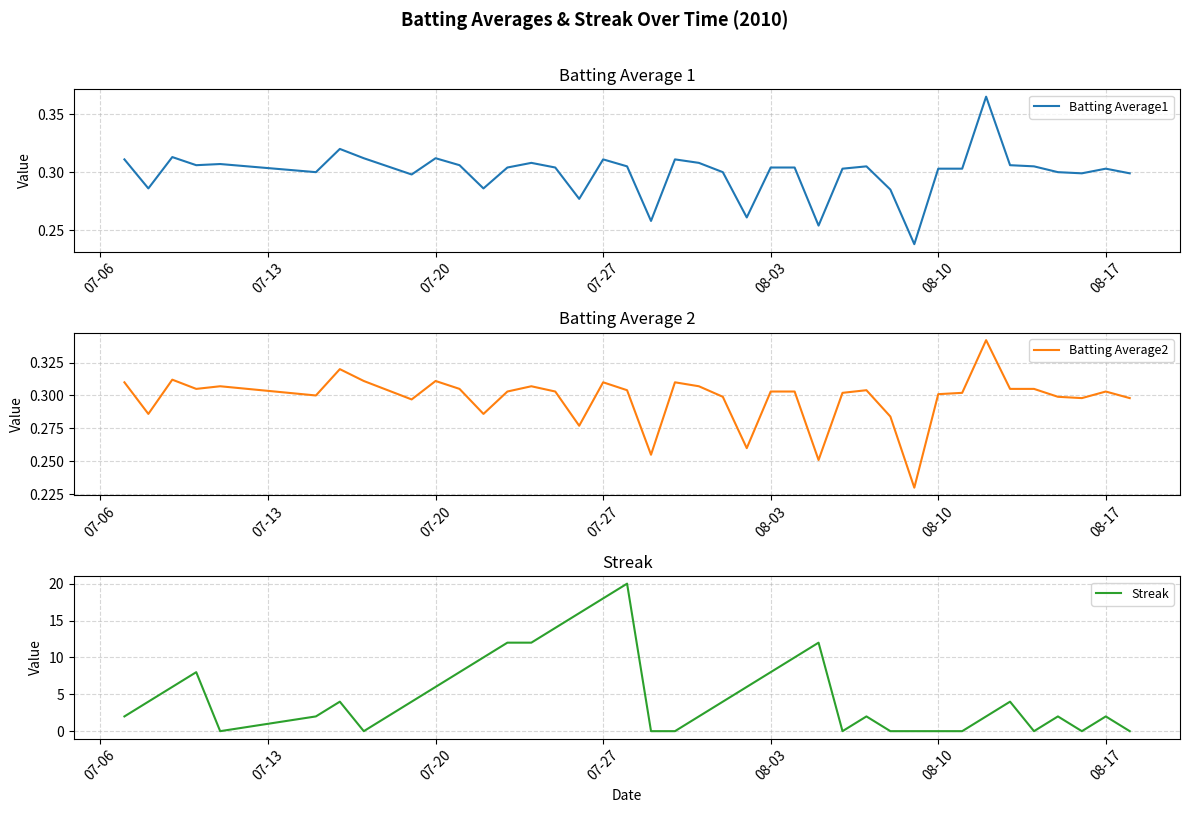

What is the highest value of the Streak series?

20